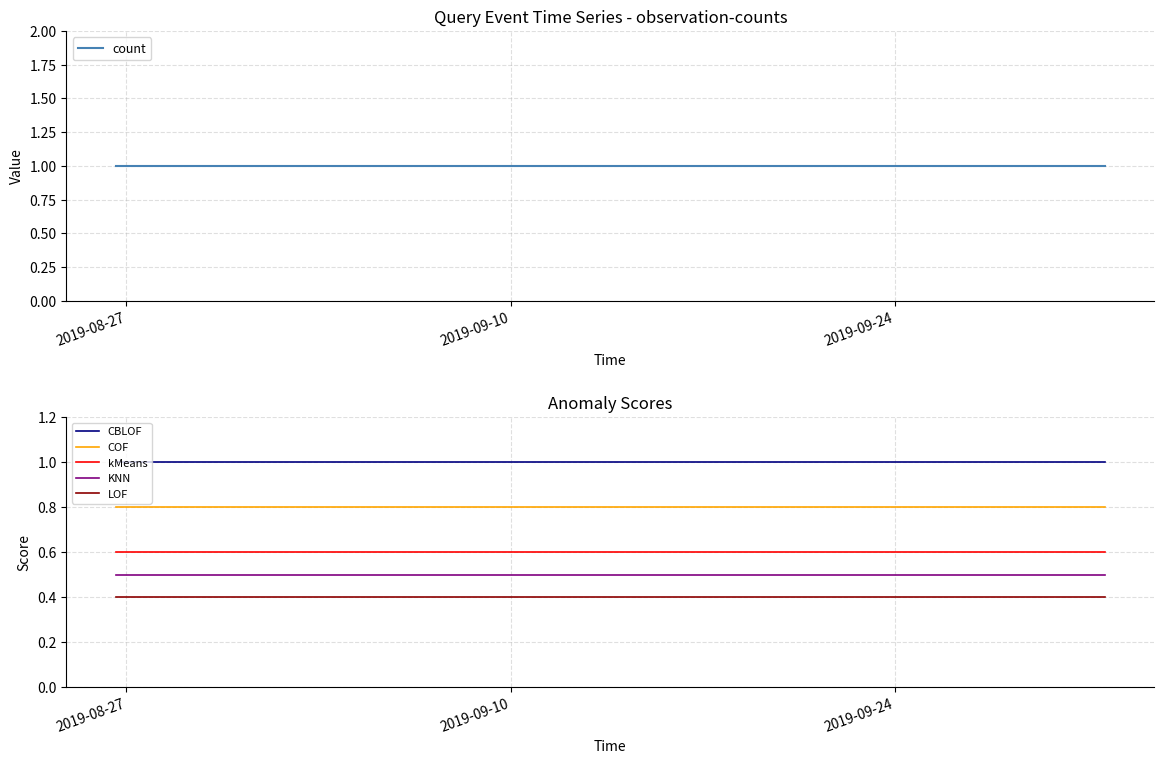

What are all the series names shown in the legend?

count, CBLOF, COF, kMeans, KNN, LOF